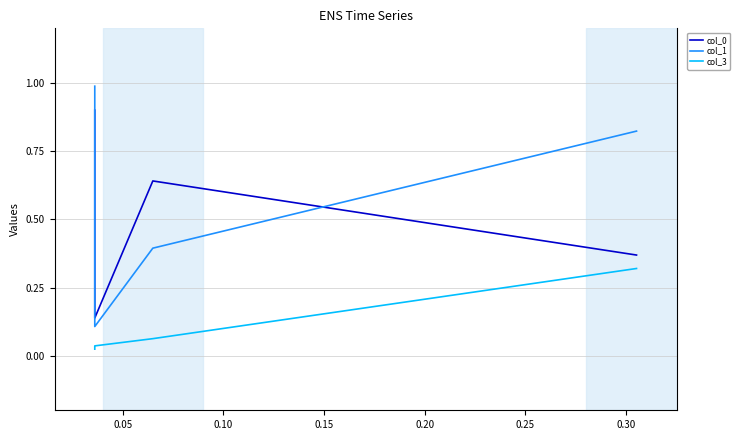

Is the value of col_3 at 0.10 greater than the value of col_1 at 0.15?

No